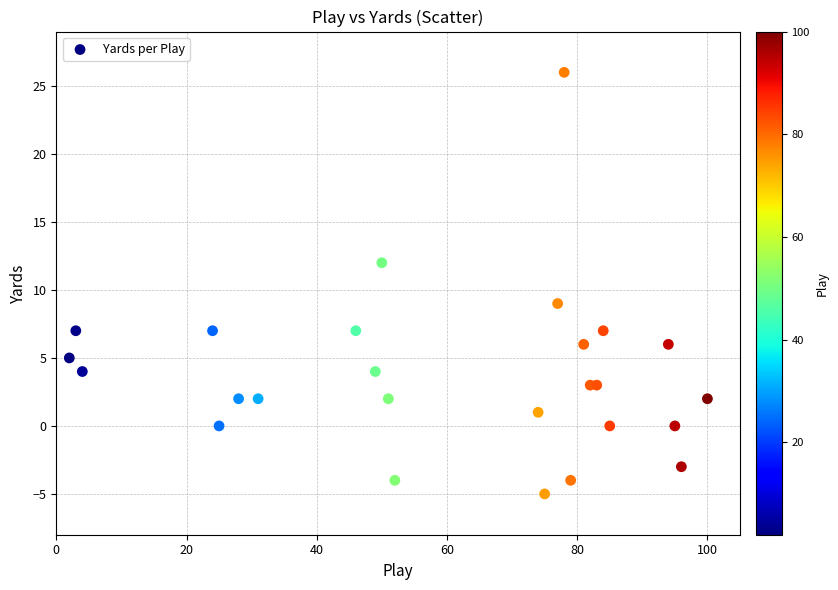

What Y value in the scatter plot is closest to 10?

9